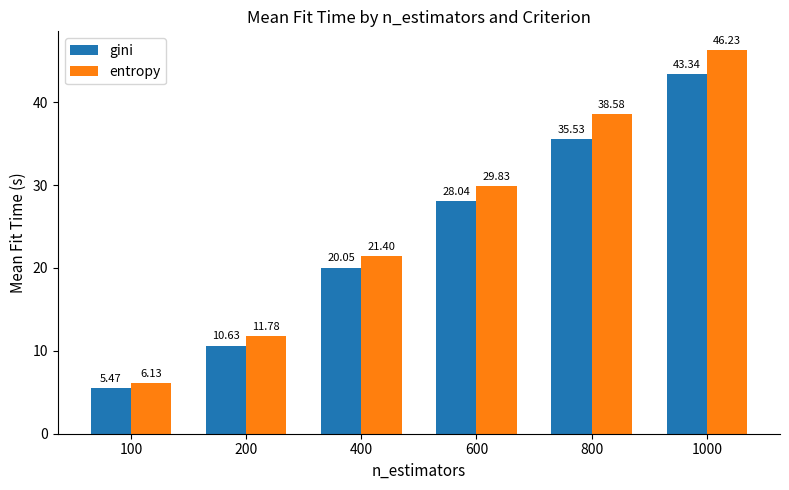

At which category is the sum across all series the highest?

1000